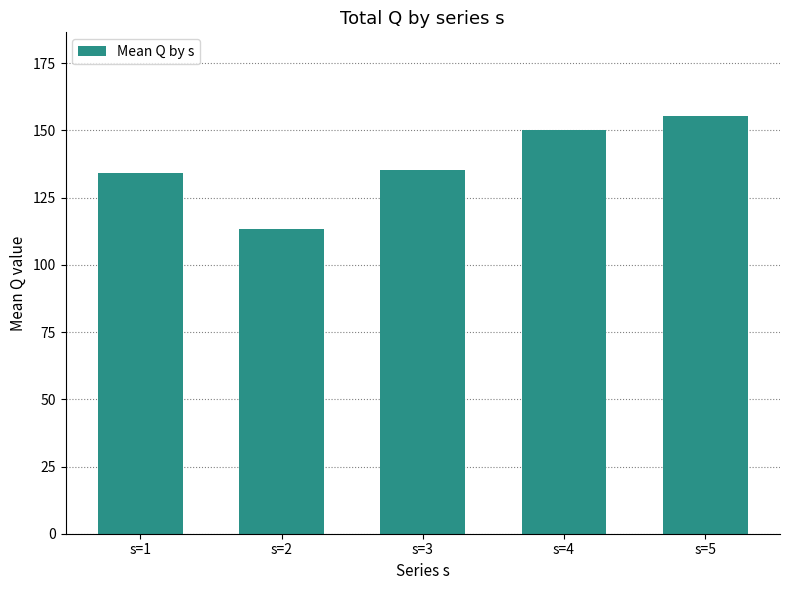

Does the chart contain any negative values?

No